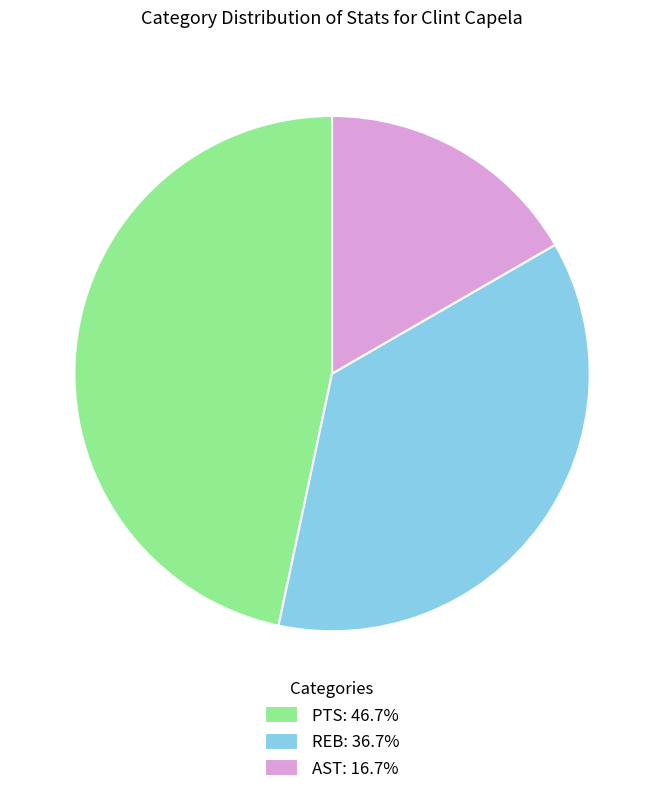

Is REB: 36.7% the majority of the pie?

No